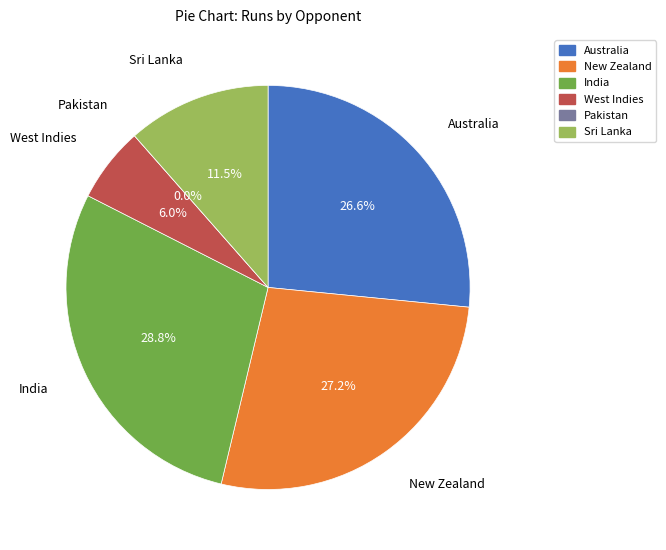

How many slices are in this pie chart?

6